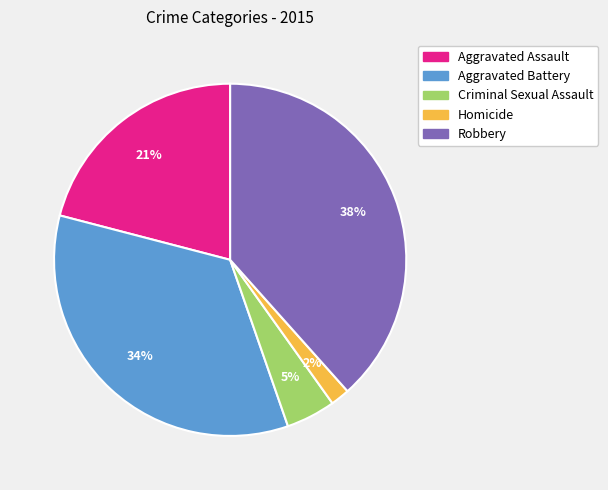

Do Robbery and Criminal Sexual Assault together represent more than half of the pie?

No